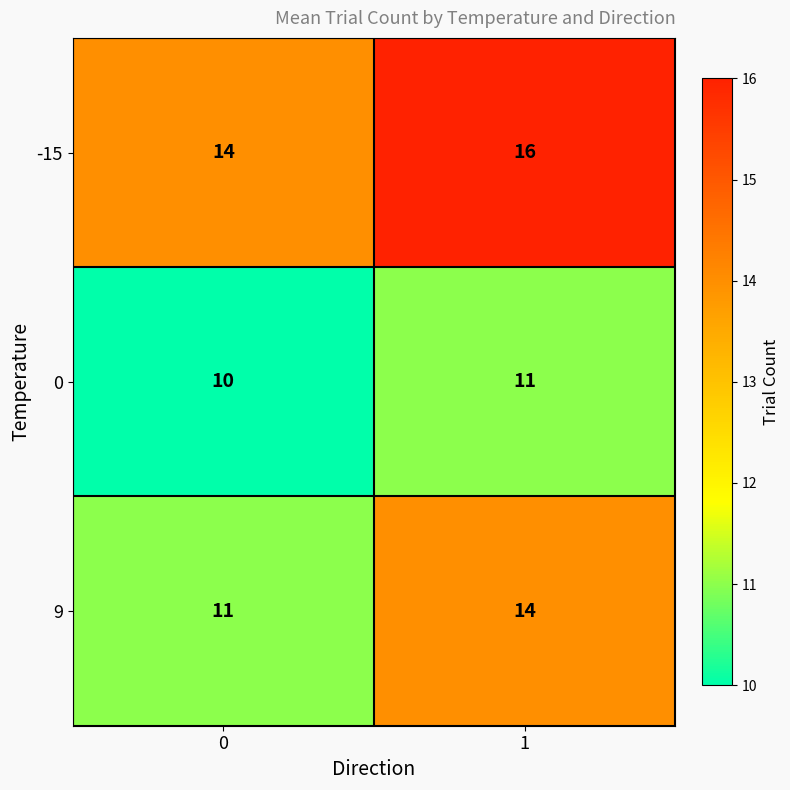

Is it true that 9 equals 14 at 1?

True